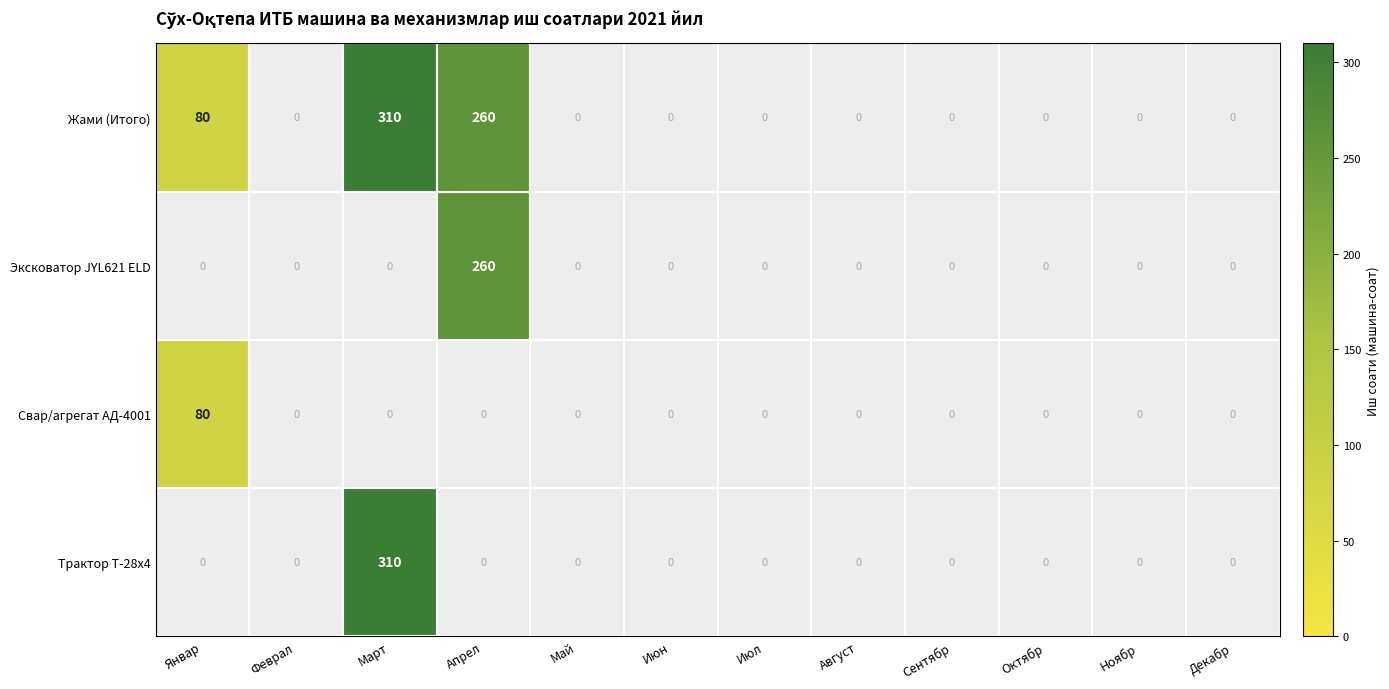

The value of Жами (Итого) at Март is 209. True or false?

False